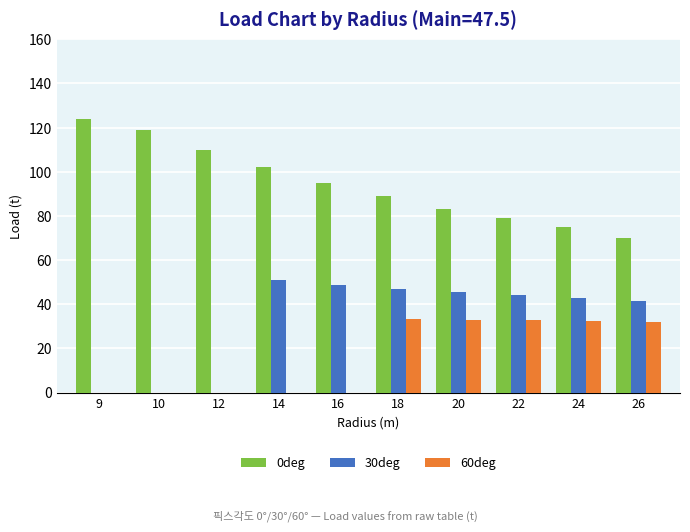

At which label does 60deg first exceed 32?

18